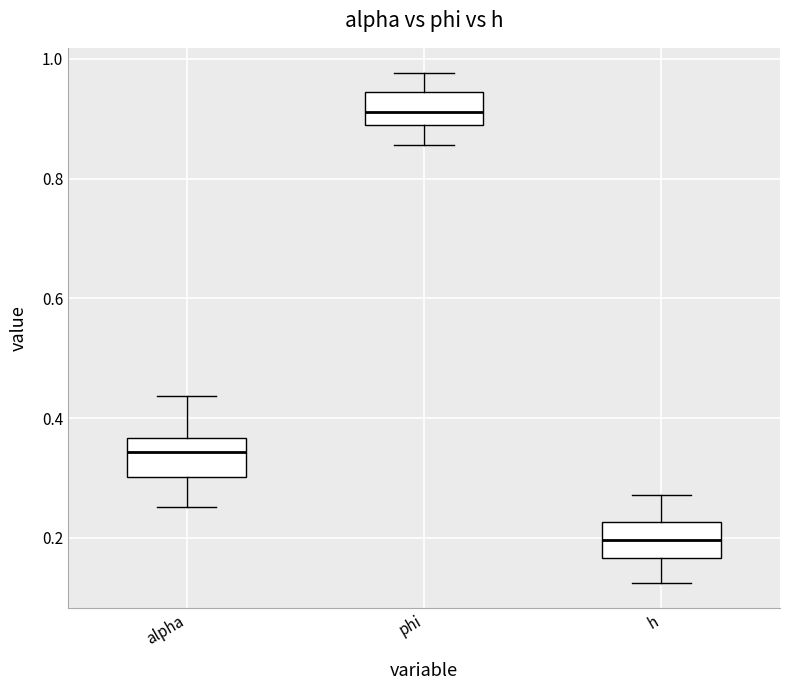

Reading left to right, transcribe this box plot: for each box, give where its median line is, the range the box spans, and where its two whiskers end, as read against the y-axis. The values are not printed on the chart, so give them approximately, as read against the axis.

alpha: median 0.34, box 0.30 to 0.36, whiskers 0.26 to 0.44
phi: median 0.92, box 0.88 to 0.94, whiskers 0.86 to 0.98
h: median 0.20, box 0.16 to 0.22, whiskers 0.12 to 0.28